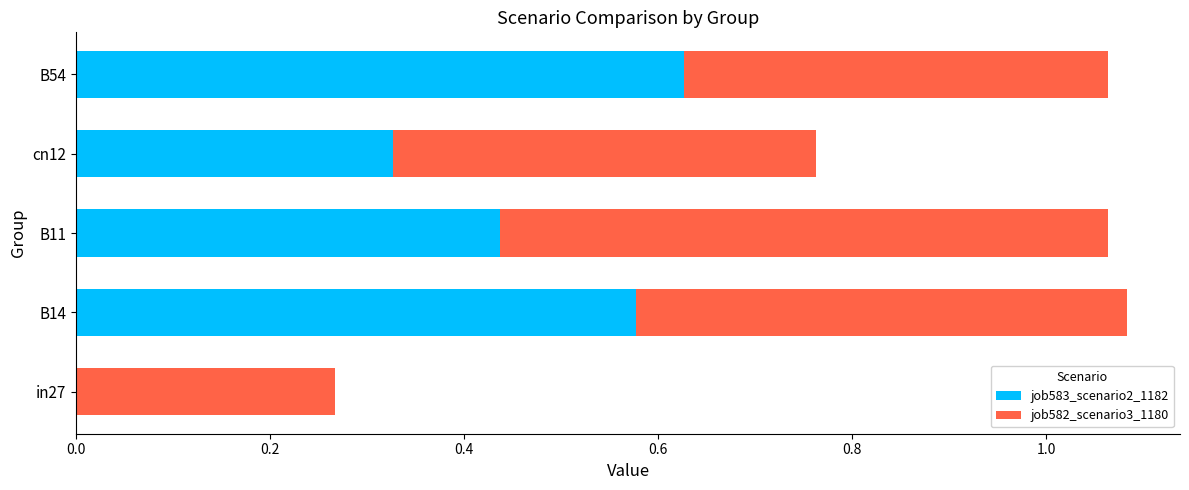

The value of job583_scenario2_1182 at in27 is 0.0. True or false?

True